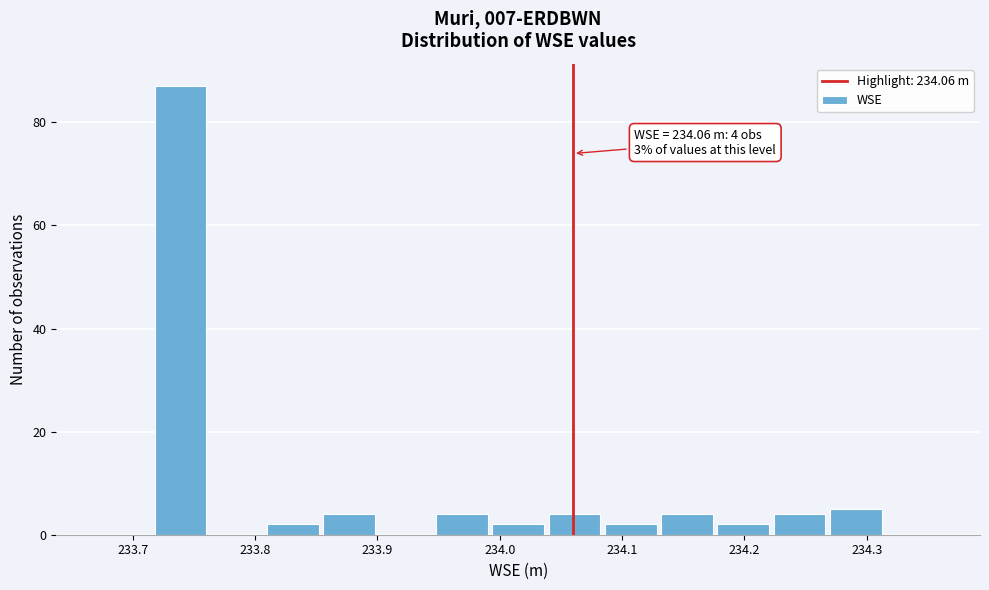

Which range on the x-axis has the tallest bar?

233.716 to 233.762